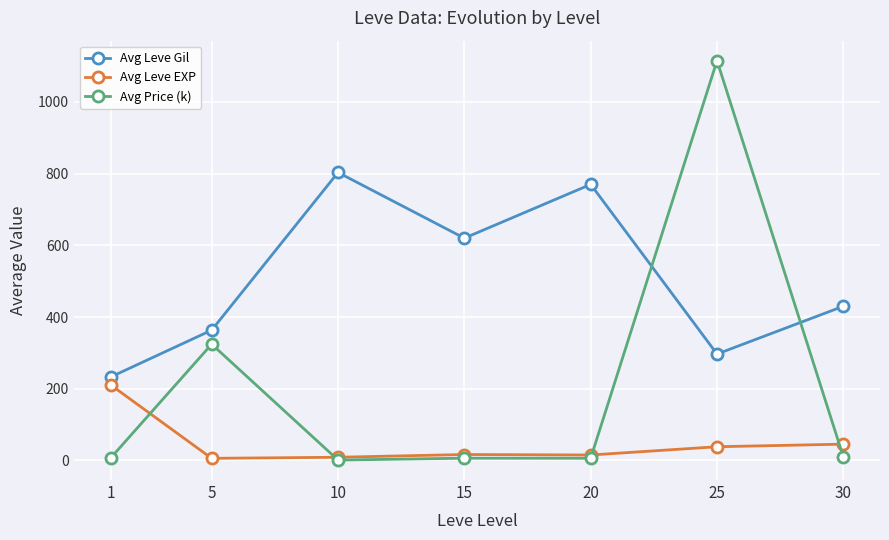

In Avg Leve EXP, how many points are lower than both neighbors (excluding endpoints)?

2